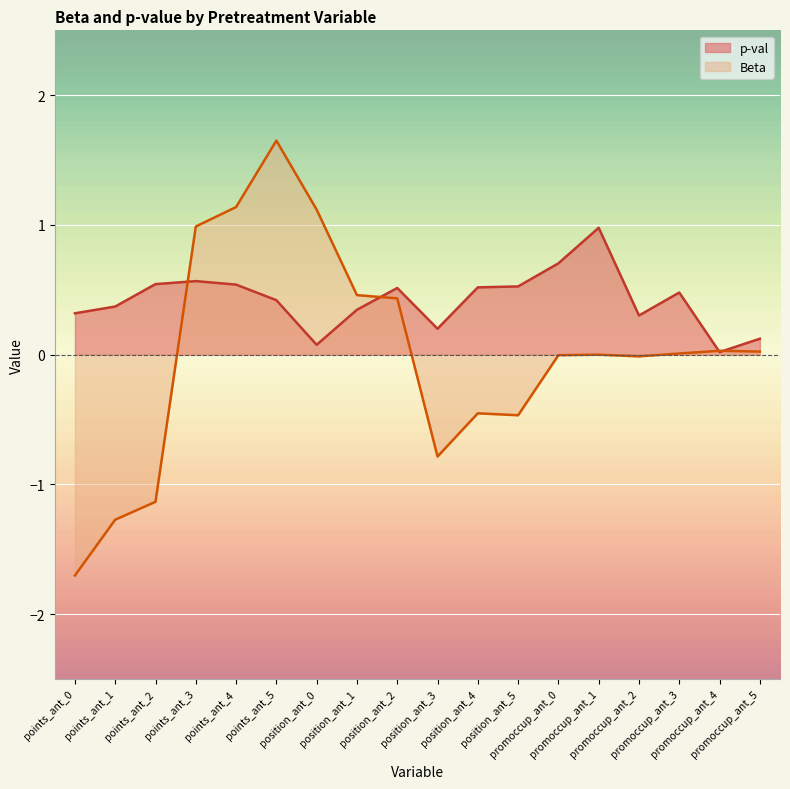

Read the Beta value at position_ant_1.

0.5